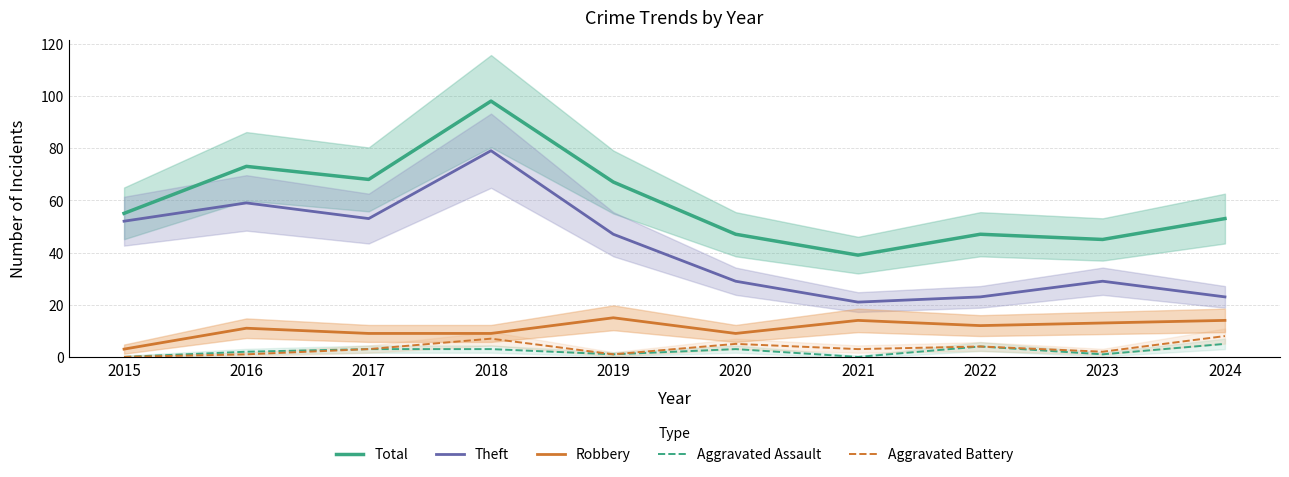

What is the difference between the highest and lowest values at 2024?

48